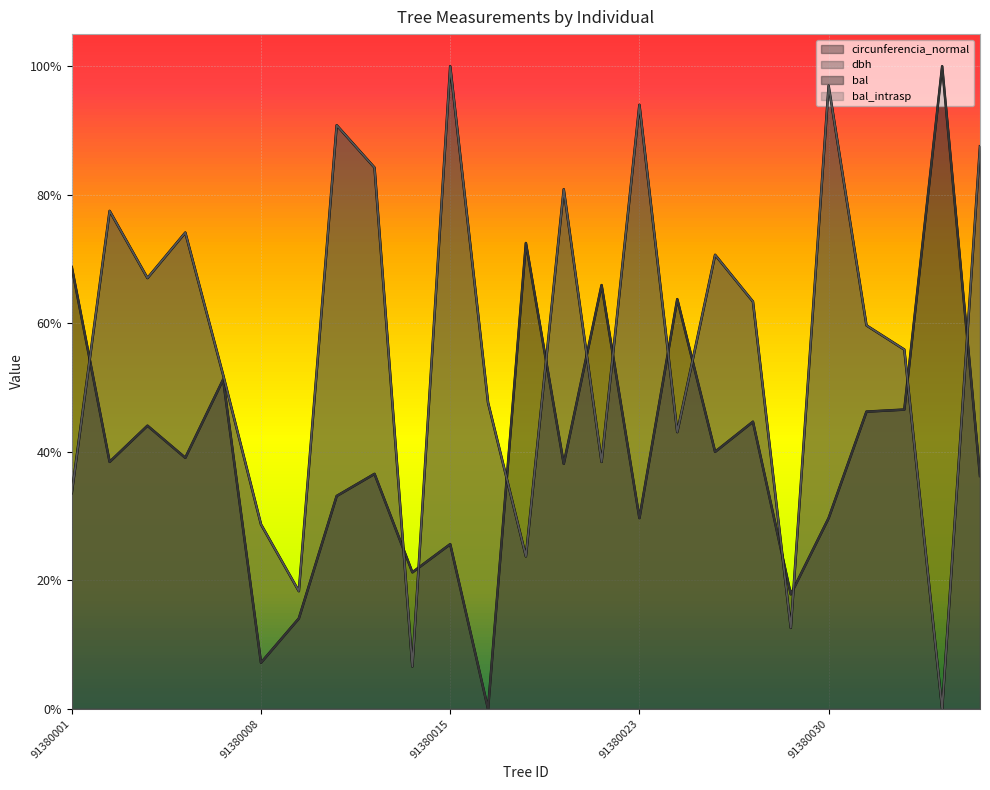

What is the spread (max minus min) of values at 91380003?

39.1